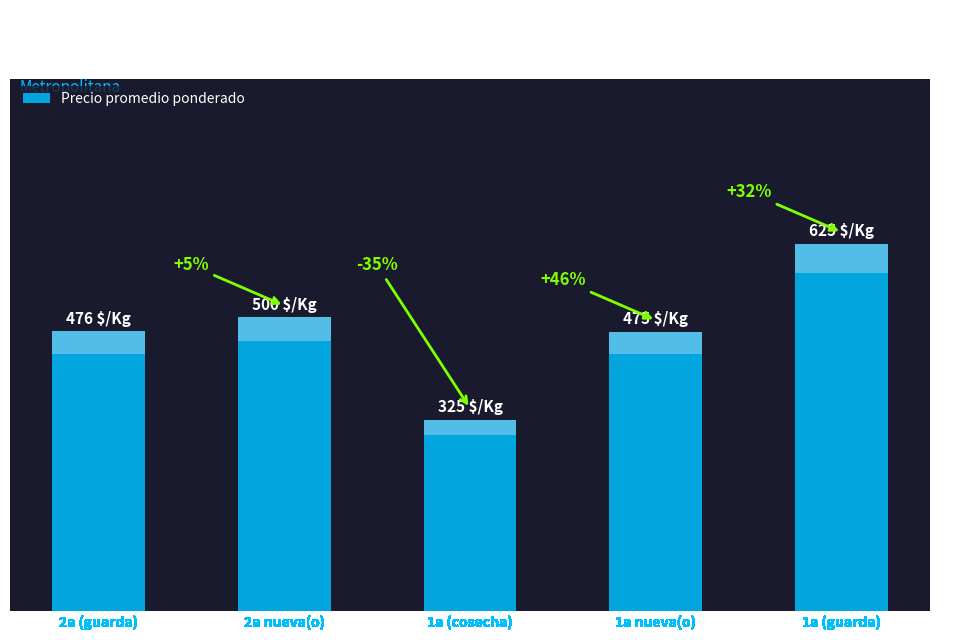

List the labels in order of value, smallest first.

1a (cosecha), 1a nueva(o), 2a (guarda), 2a nueva(o), 1a (guarda)